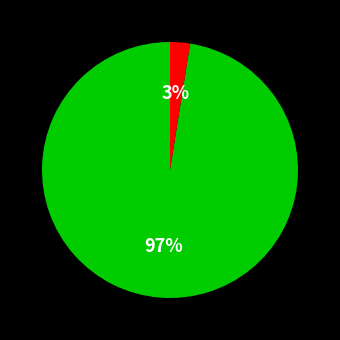

Is there any slice that represents more than half of the pie?

Yes